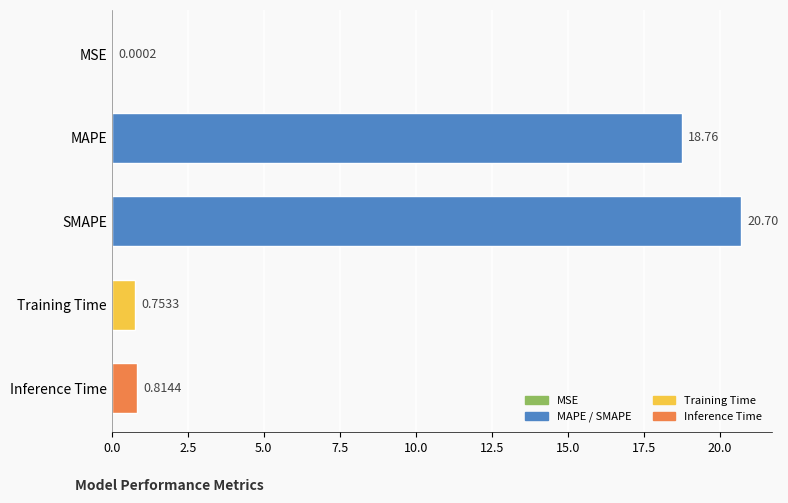

At which label is the value closest to 10?

MAPE